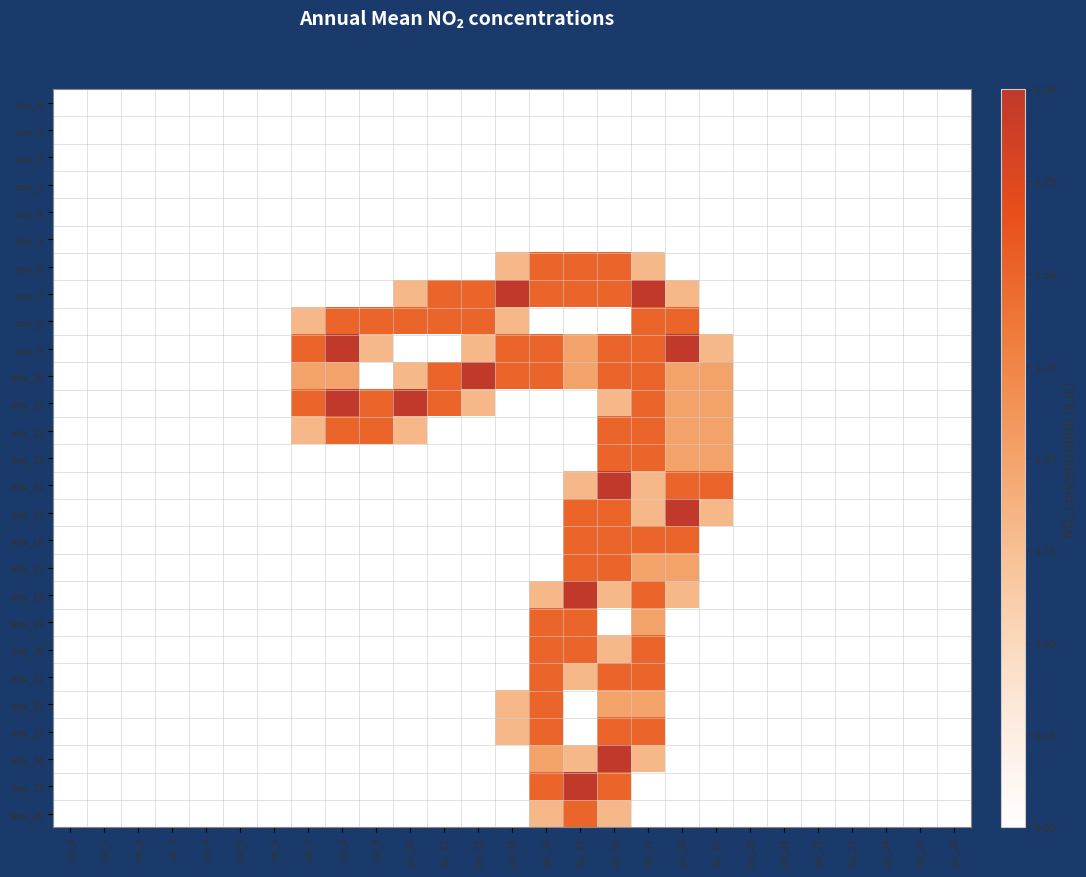

Read the row_8 value at col_8.

1.5